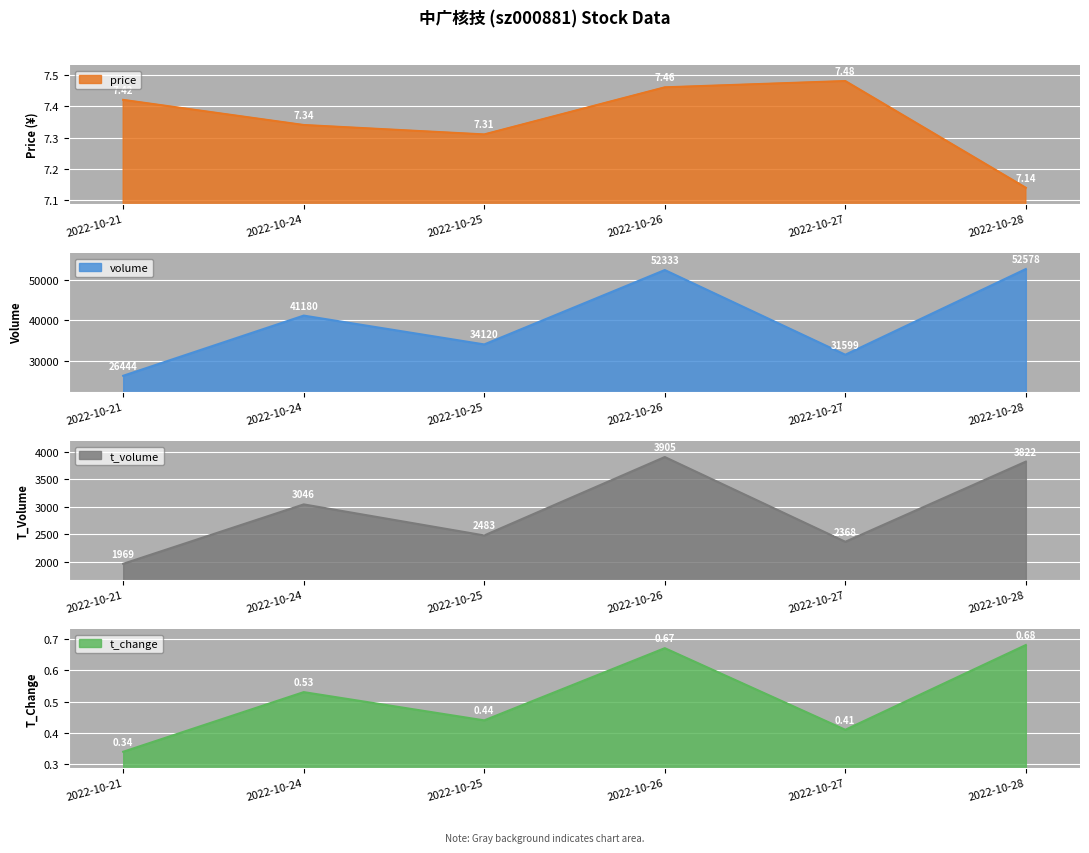

Reading left to right, extract all data points from this chart.

price: 7.4	7.3	7.3	7.5	7.5	7.1
volume: 26444.0	41180.0	34120.0	52333.0	31599.0	52578.0
t_volume: 1969.0	3046.0	2483.0	3905.0	2368.0	3822.0
t_change: 0.3	0.5	0.4	0.7	0.4	0.7